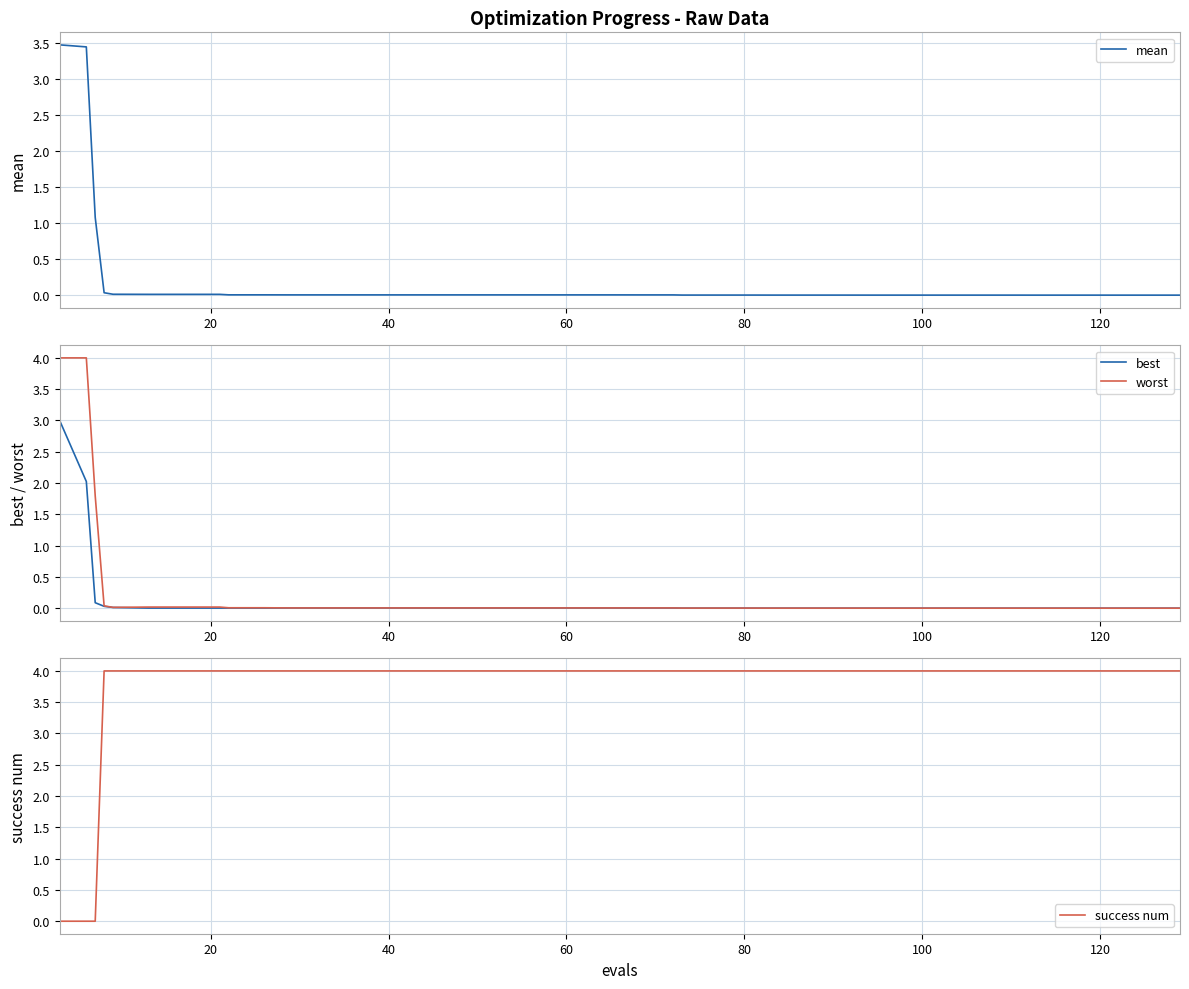

What is the maximum value for worst?

4.0